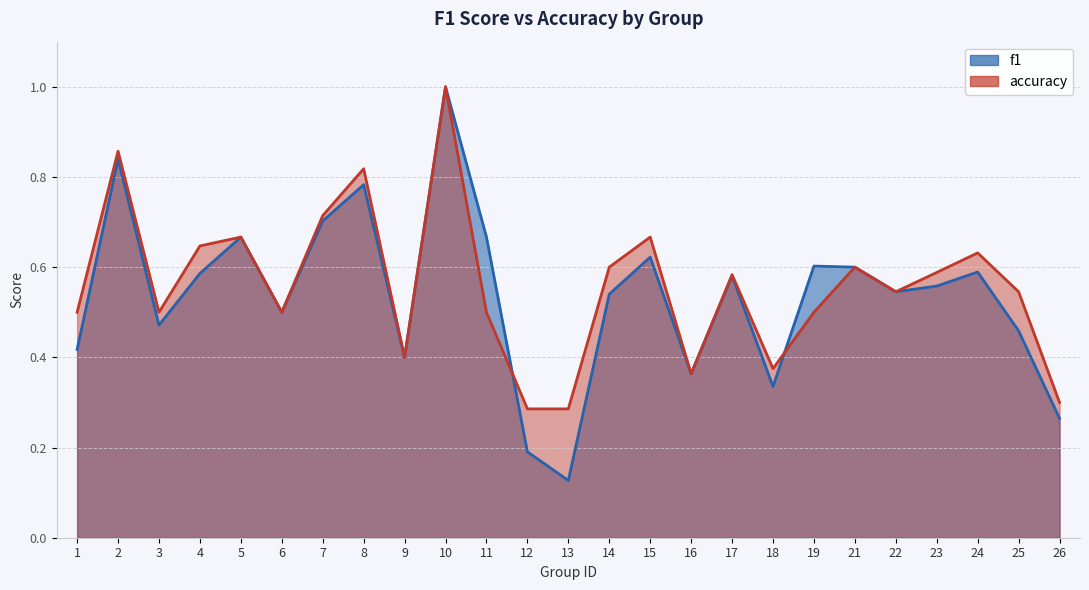

What is the difference between the maximum and minimum values in the f1 series?

0.9